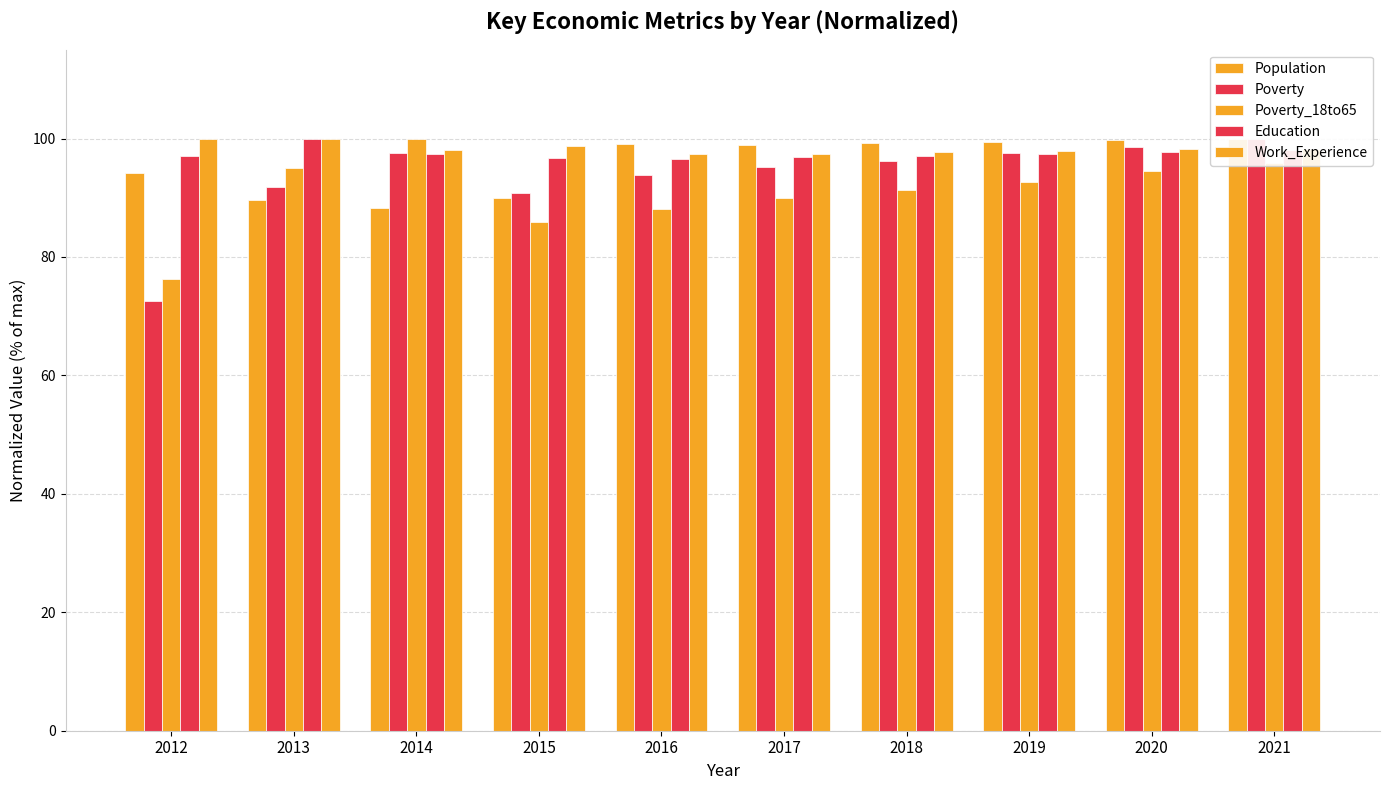

Which category has the lowest value across all series?

2012